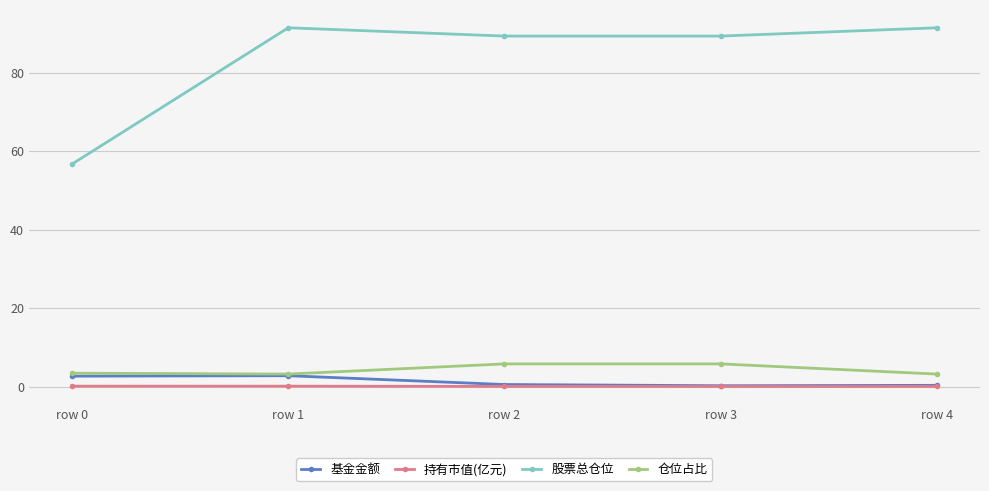

True or false: 仓位占比 and 股票总仓位 intersect in this chart.

False